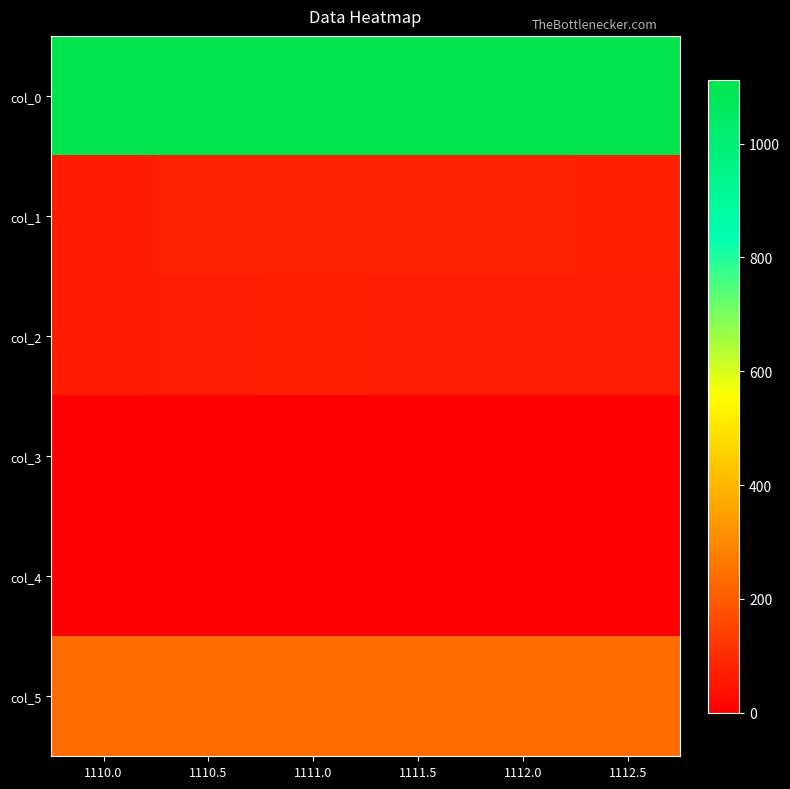

How many distinct data groups are displayed?

6